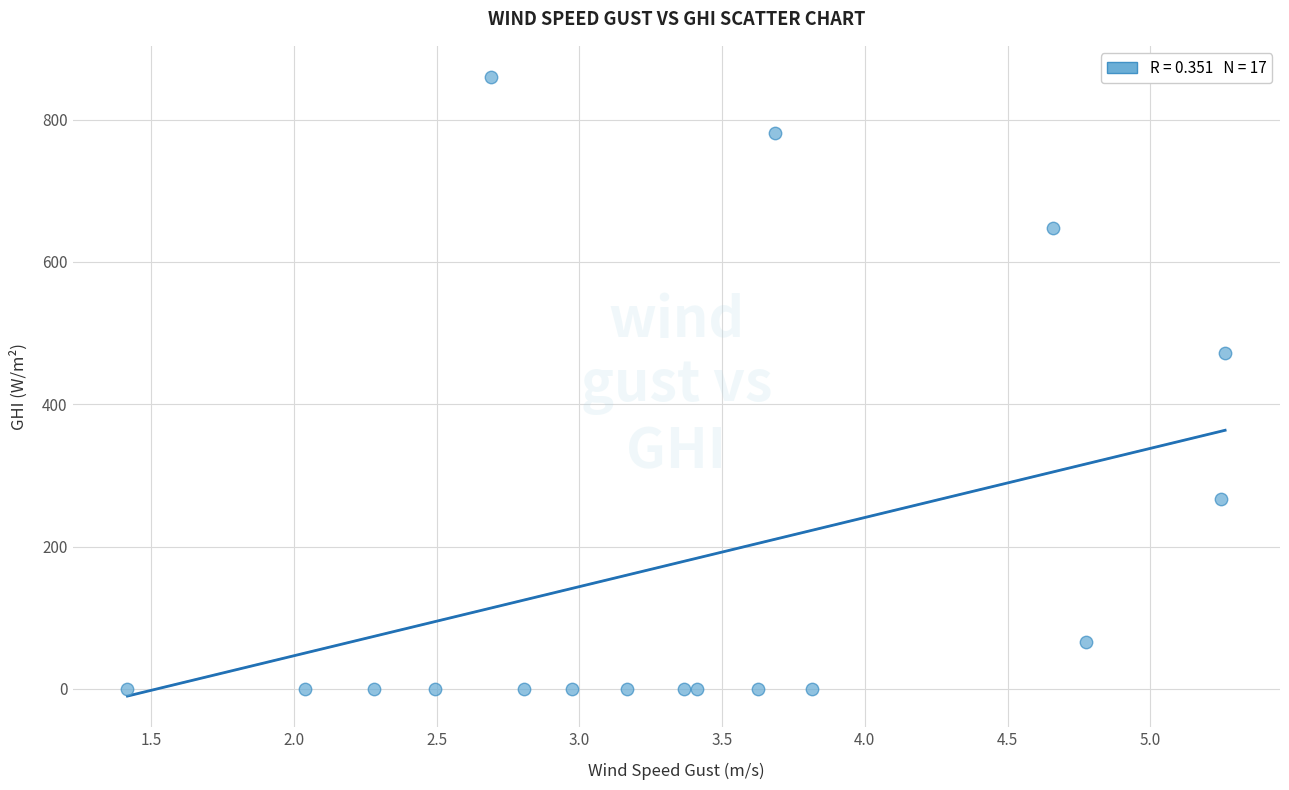

What is the range of X values (max minus min)?

3.8